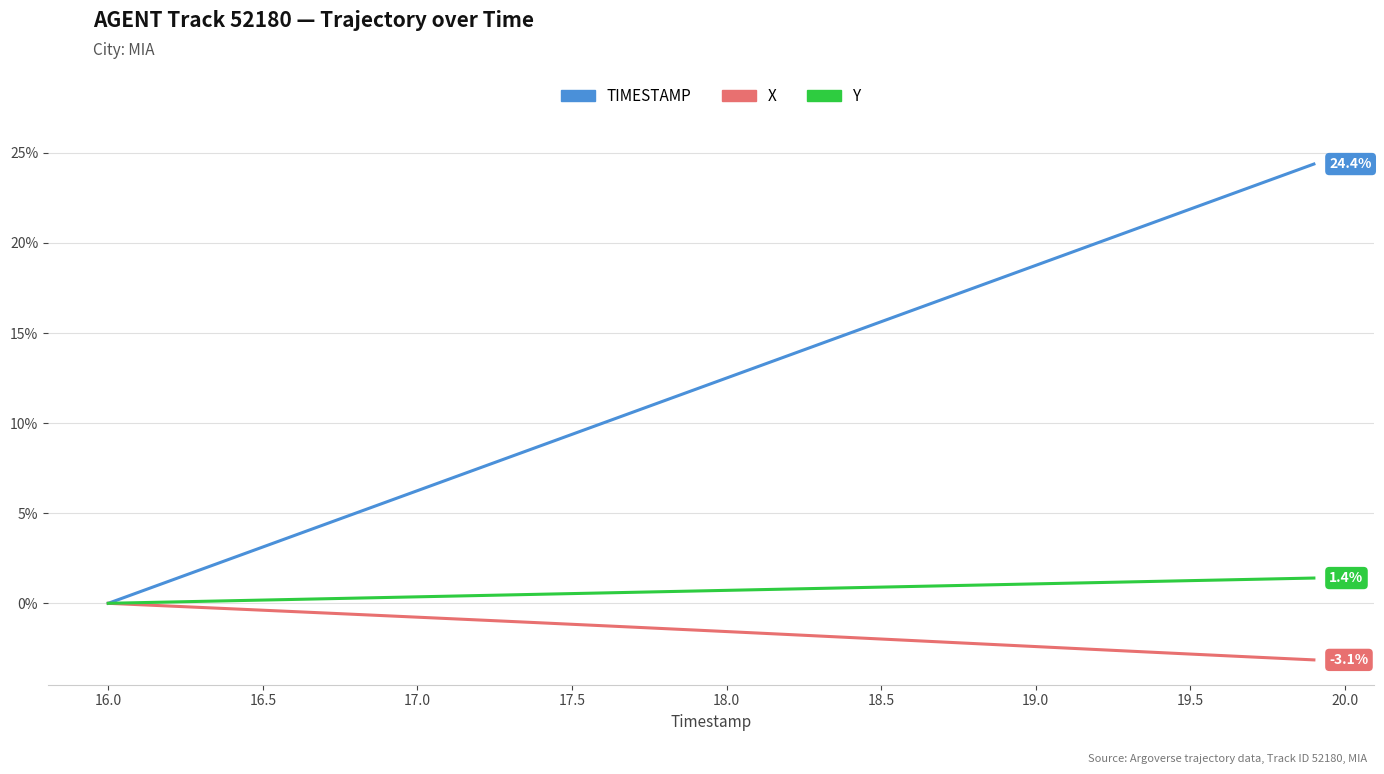

What is the difference between the maximum and second lowest values in the X series?

3.1